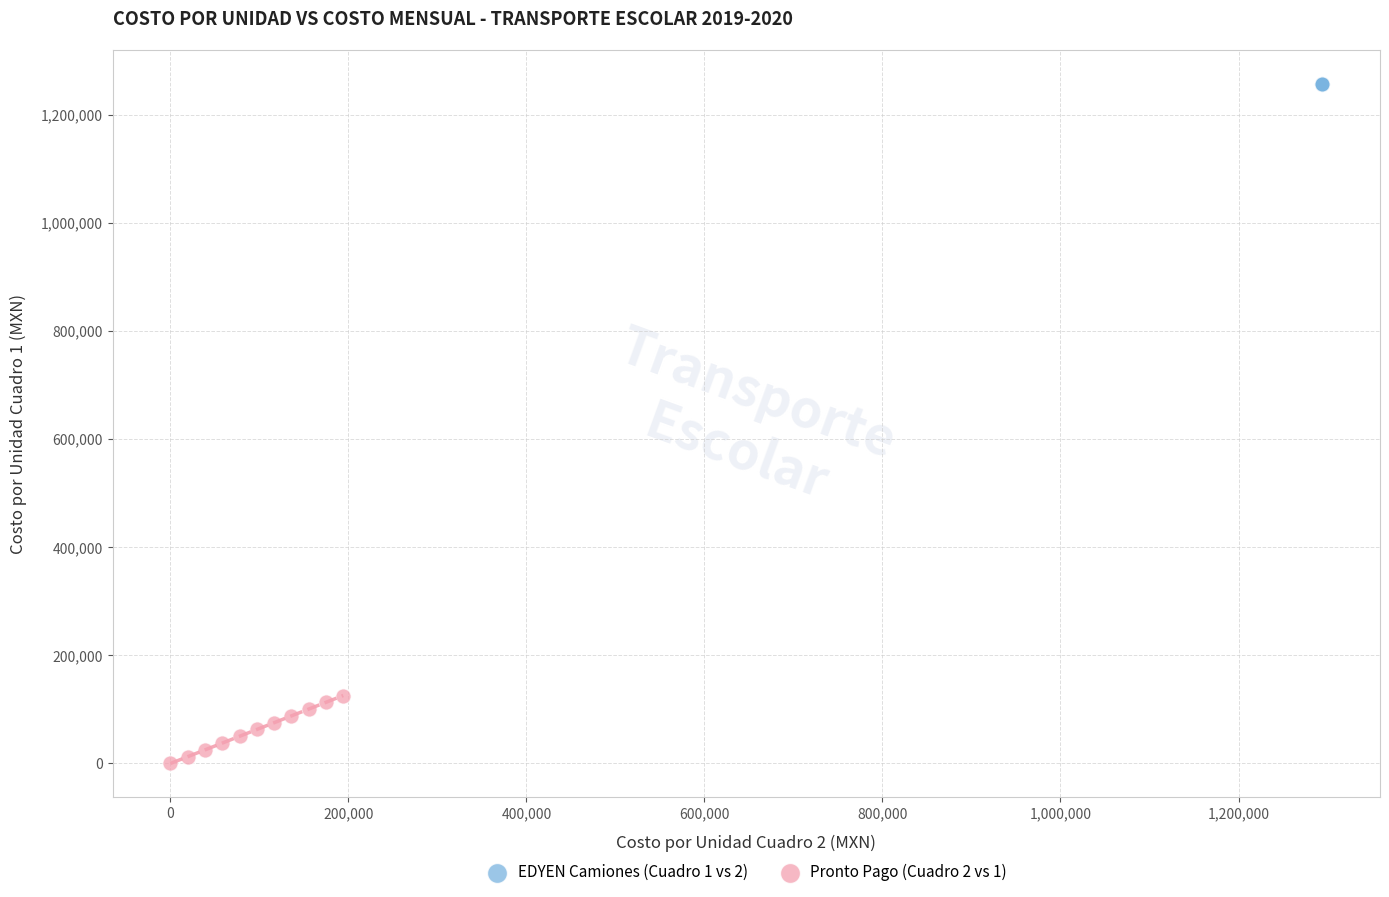

Which series contains the highest Y value?

EDYEN Camiones (Cuadro 1 vs 2)